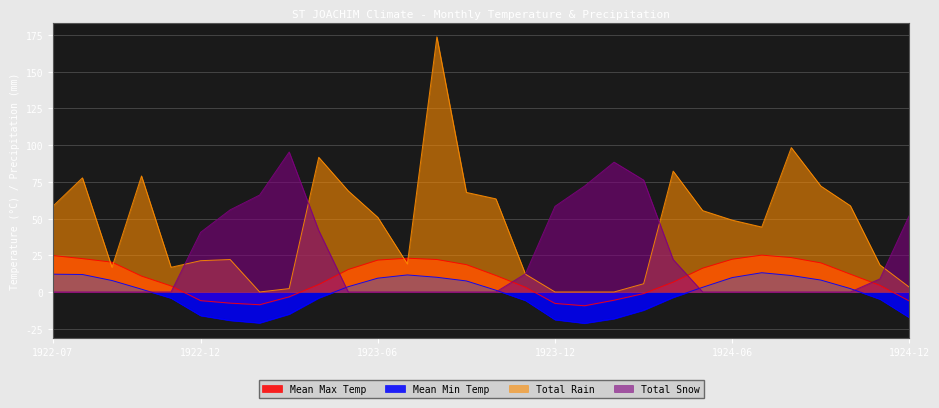

The value of Total Rain at 1924-08 is 98.3. True or false?

True